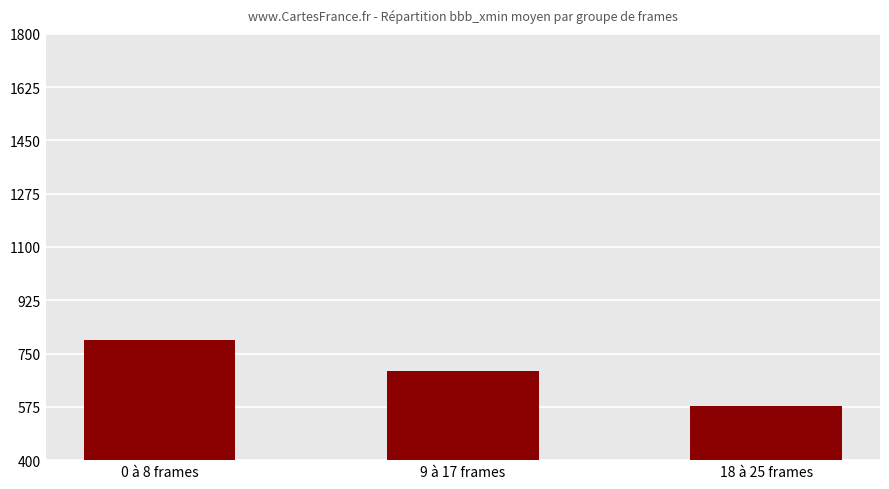

What is the value of the 3rd bar from the left?

579.1